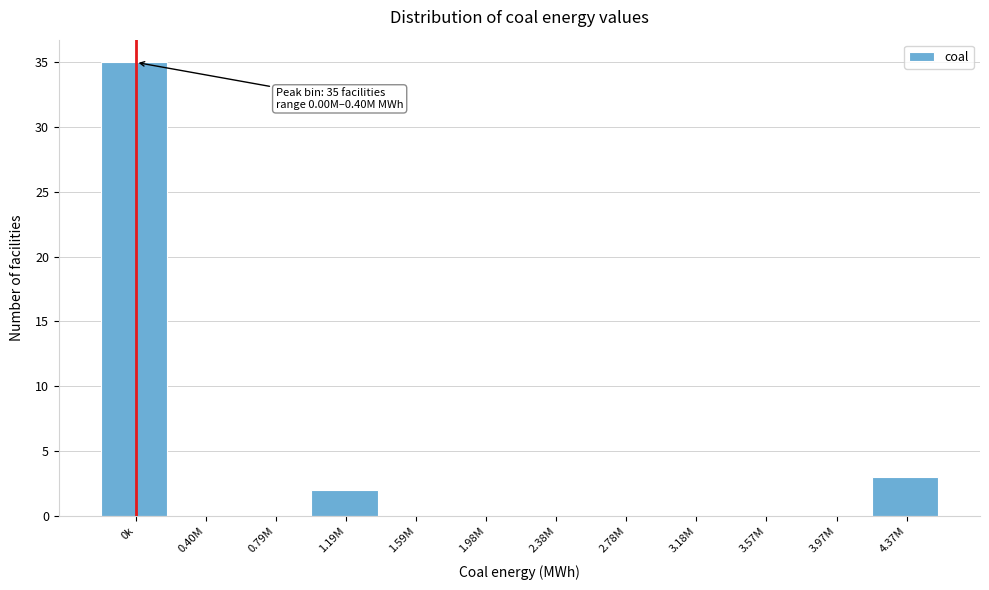

Reading right to left, extract all data points from this chart.

4.37M=3	3.97M=0	3.57M=0	3.18M=0	2.78M=0	2.38M=0	1.98M=0	1.59M=0	1.19M=2	0.79M=0	0.40M=0	0k=35